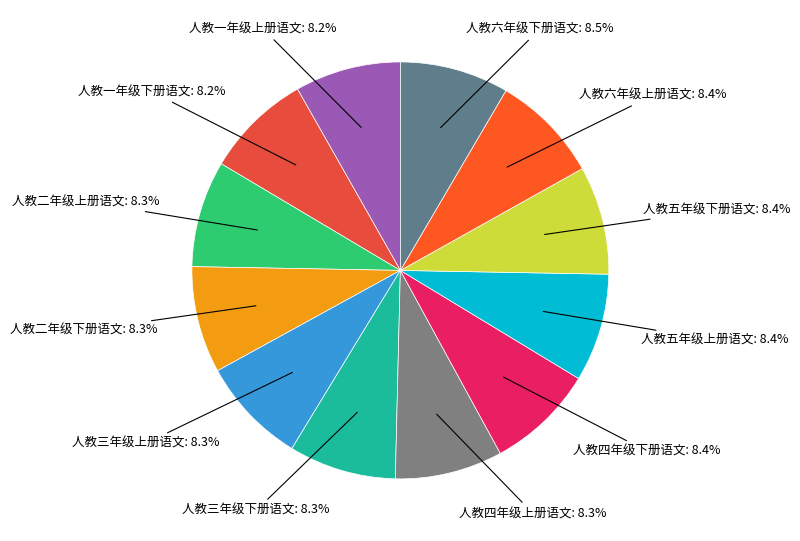

Approximately how many times larger is the value at 人教五年级上册语文 compared to 人教六年级下册语文?

1.0